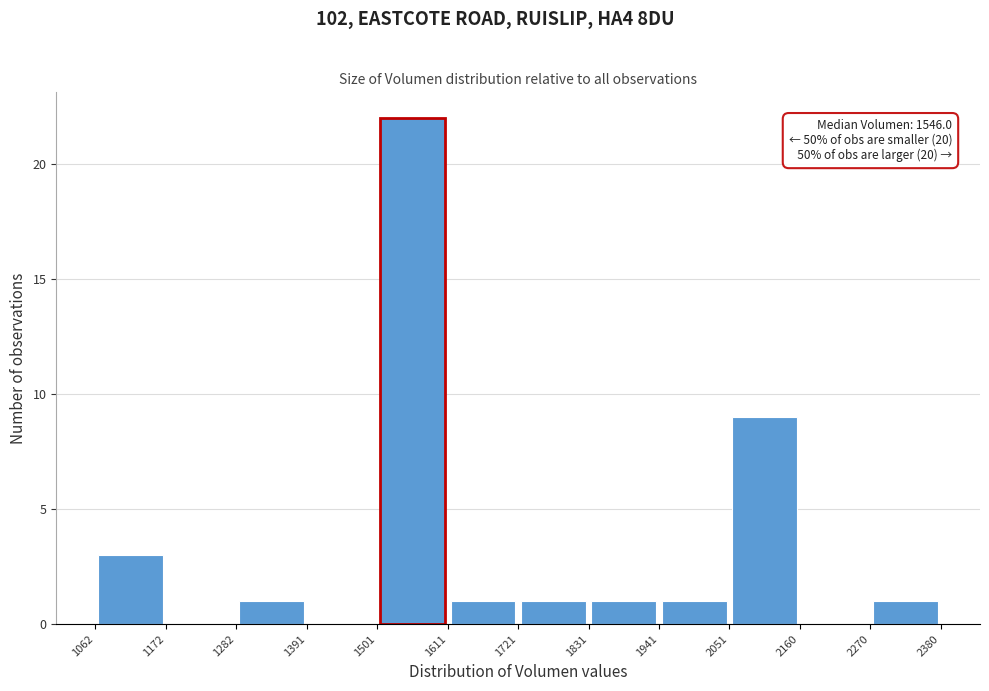

Which range on the x-axis has the tallest bar?

1501 to 1611